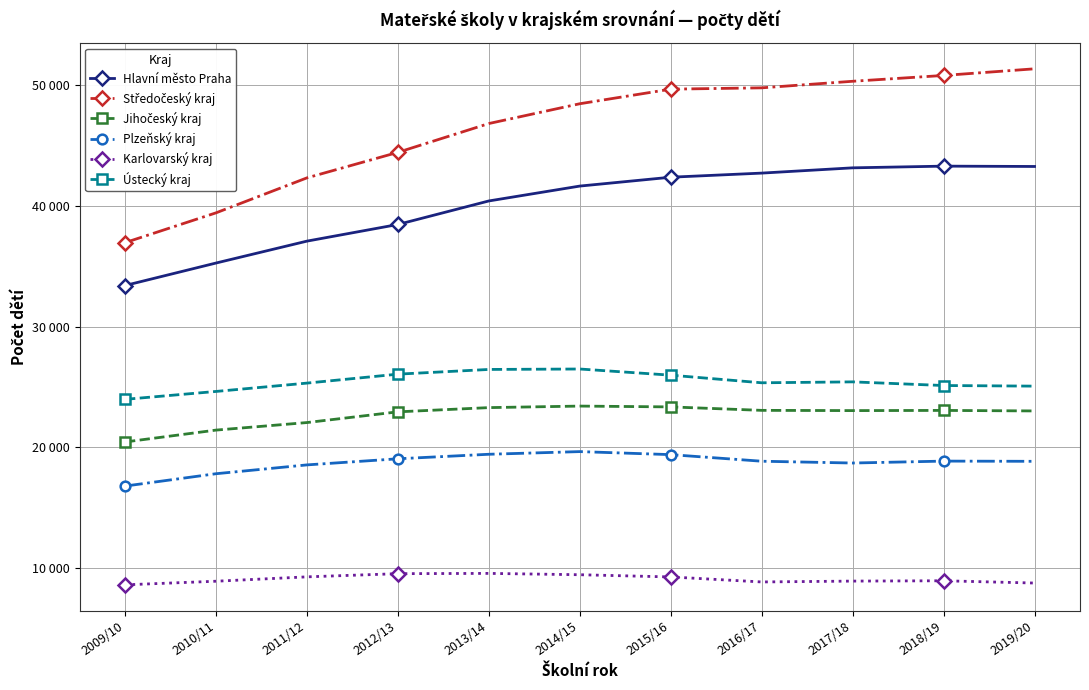

Which label corresponds to the smallest value in the chart?

2009/10